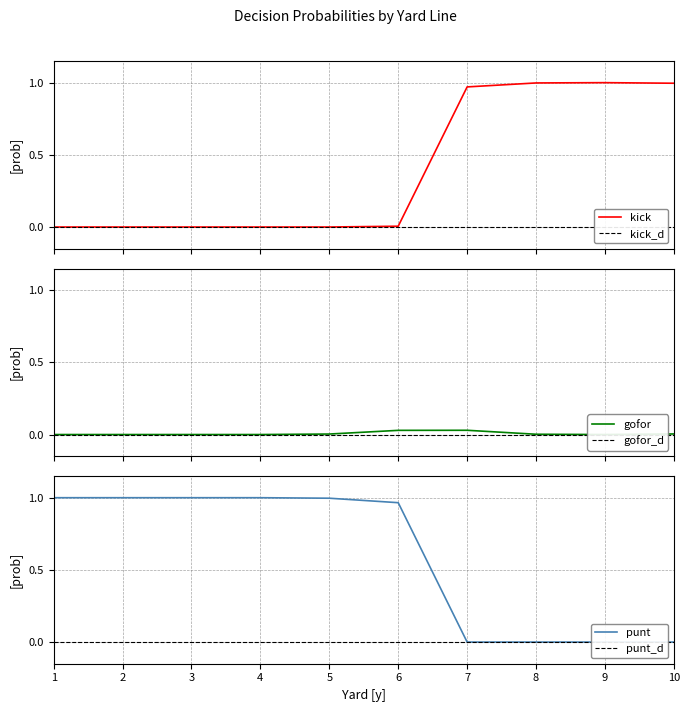

Reading right to left, transcribe all the data shown in this chart.

kick: 1.0	1.0	1.0	1.0	0.0	0.0	0.0	0.0	0.0	0.0
gofor: 0.0	0.0	0.0	0.0	0.0	0.0	0.0	0.0	0.0	0.0
punt: 0.0	0.0	0.0	0.0	1.0	1.0	1.0	1.0	1.0	1.0